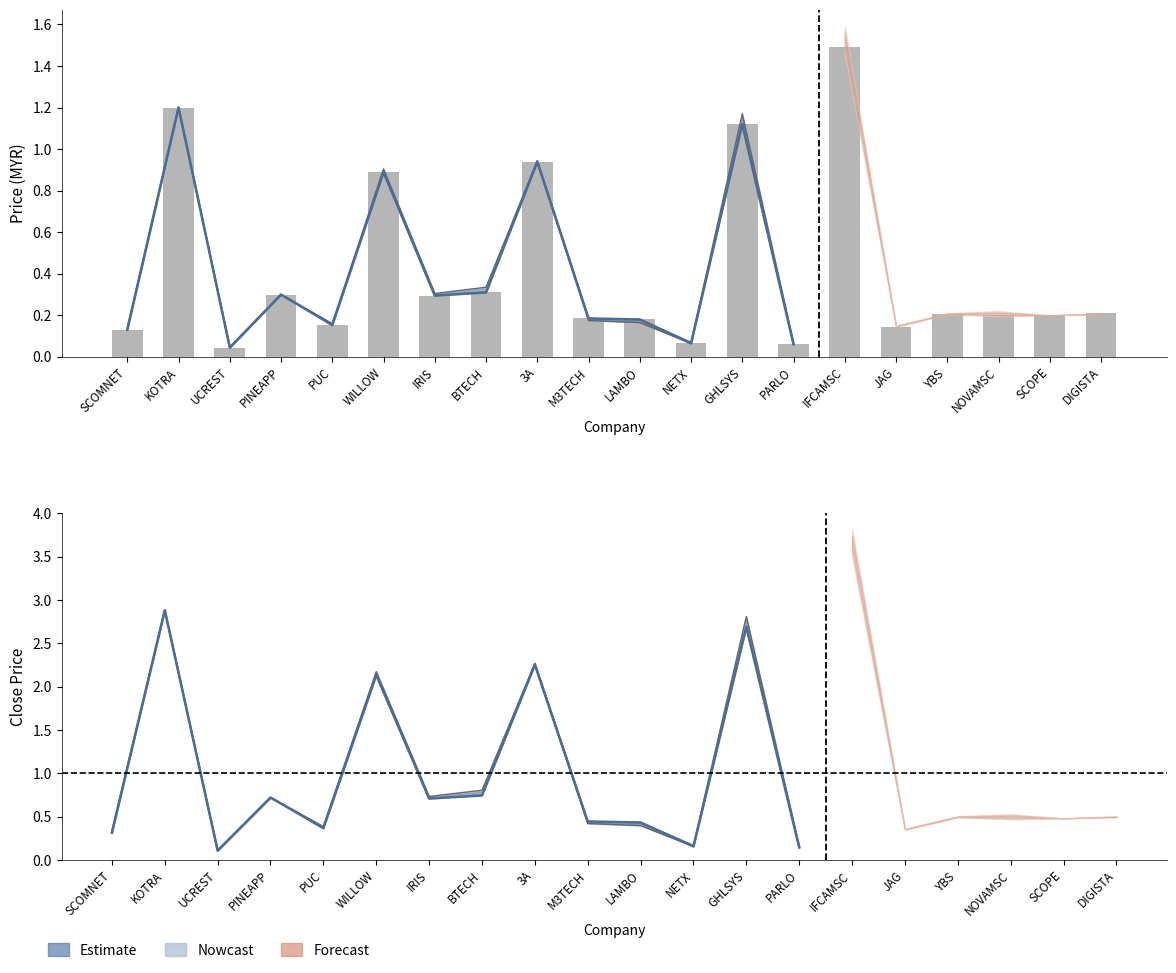

Where is the data nearest to the value 0?

UCREST